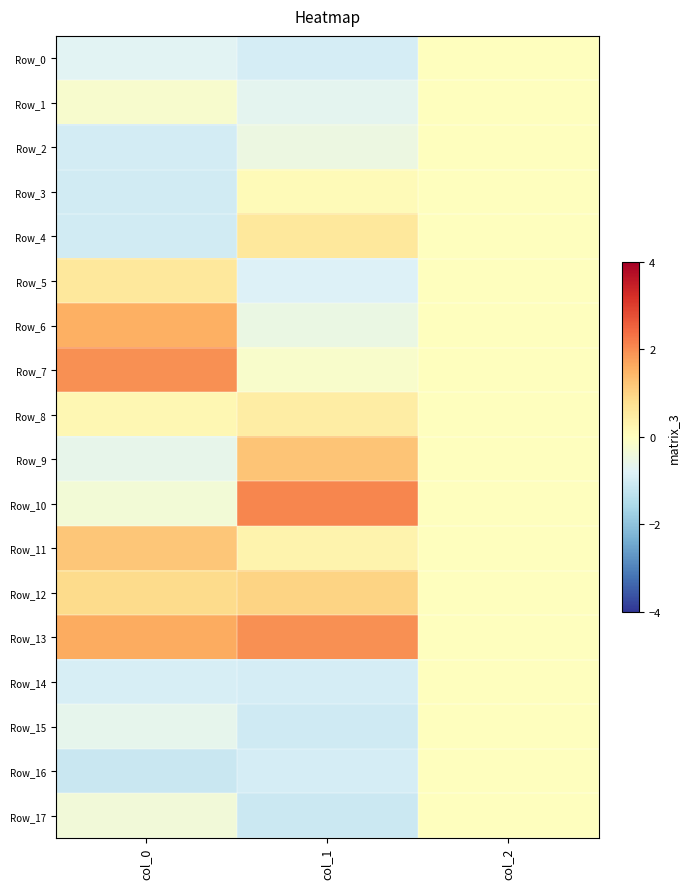

Between col_0 and col_1, which series saw the biggest shift?

Row_10